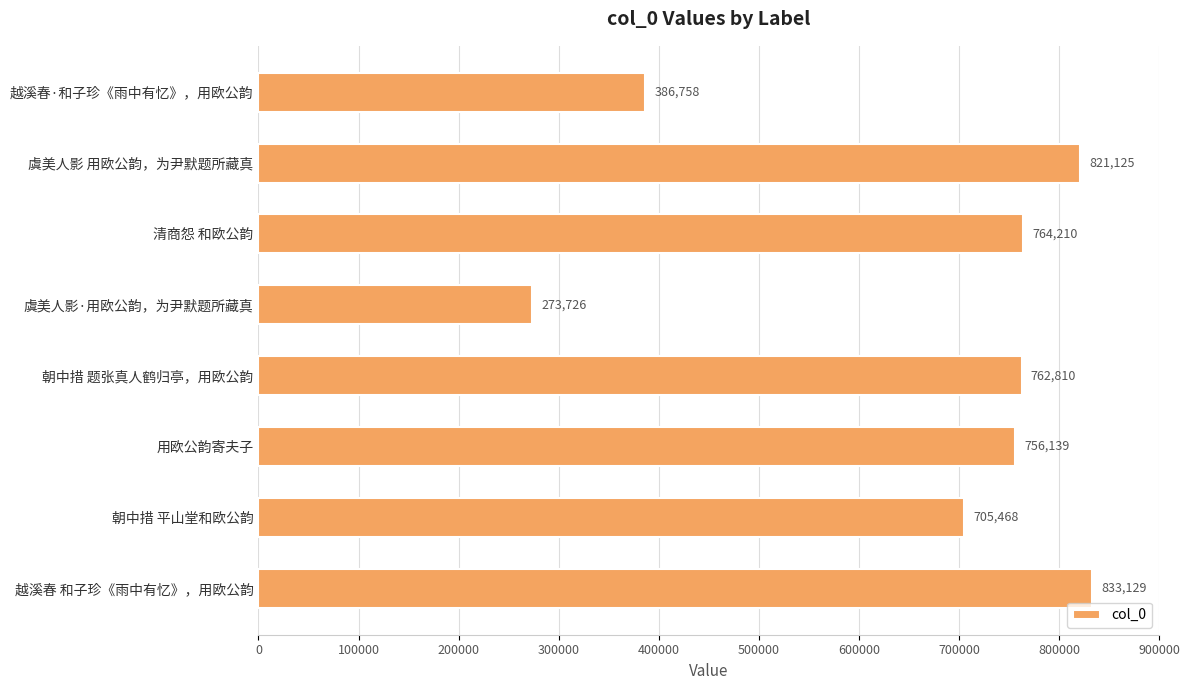

What position from the bottom is 越溪春 和子珍《雨中有忆》，用欧公韵?

1